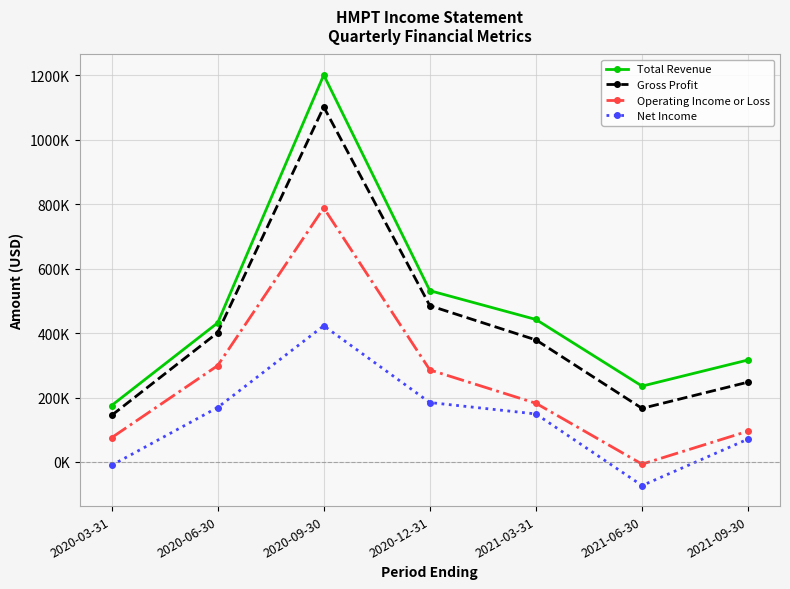

What is the sum of the Operating Income or Loss values at 2021-03-31 and 2021-06-30?

175400